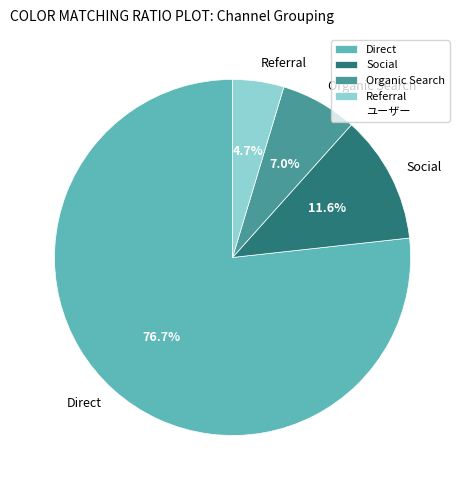

Does Direct represent more than half of the total?

Yes